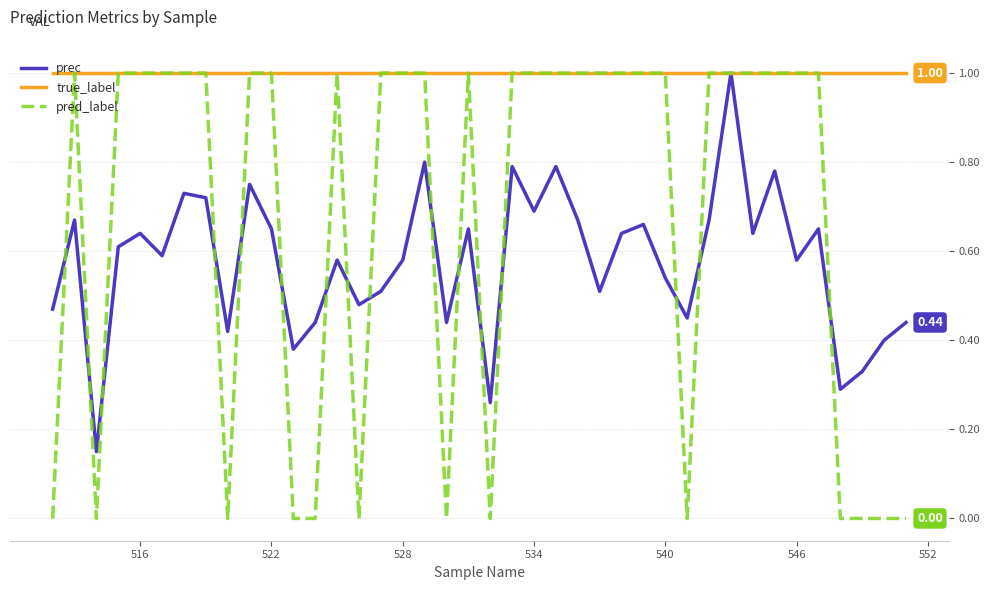

What are all the series names shown in the legend?

prec, true_label, pred_label